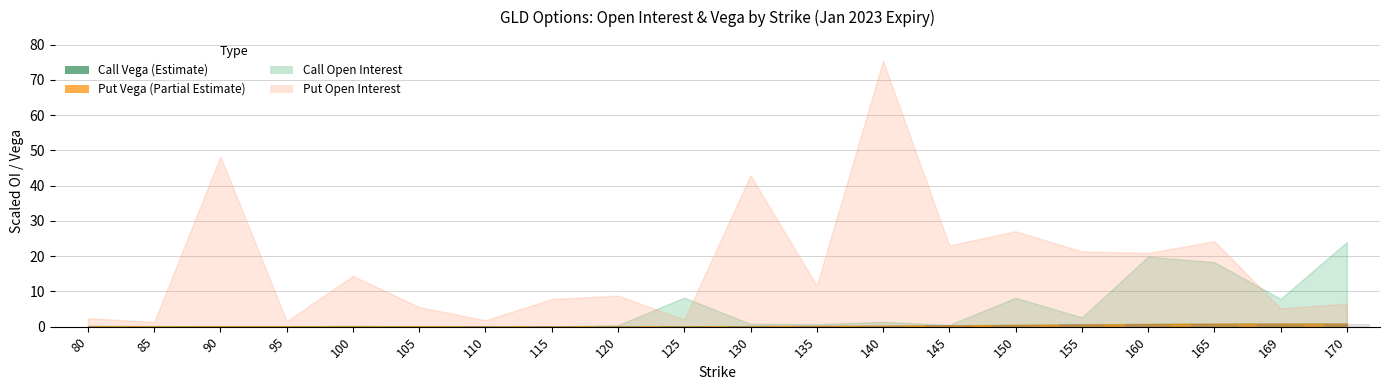

Reading left to right, what are all the values shown in this chart?

0.0	0.0	0.0	0.0	0.0	0.0	0.1	0.1	0.1	0.1	0.1	0.2	0.3	0.4	0.5	0.6	0.8	0.9	0.9	0.9